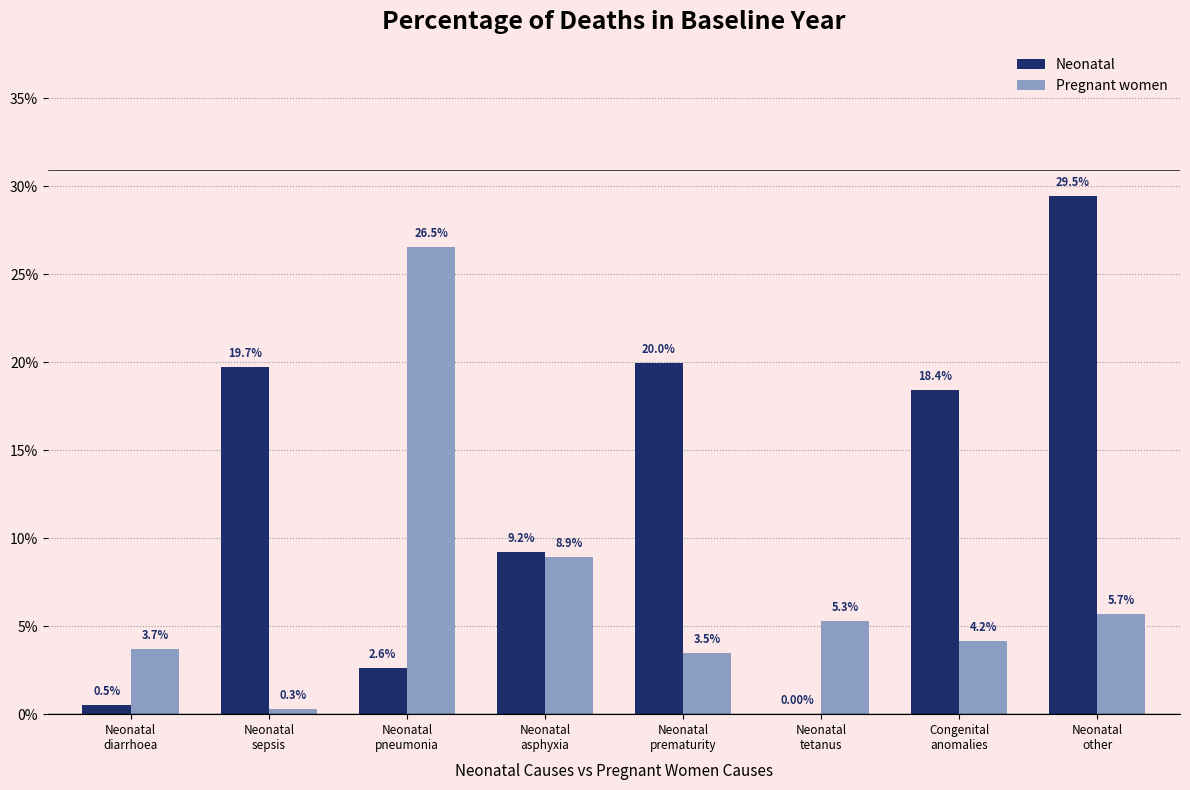

What are all the series names shown in the legend?

Neonatal, Pregnant women